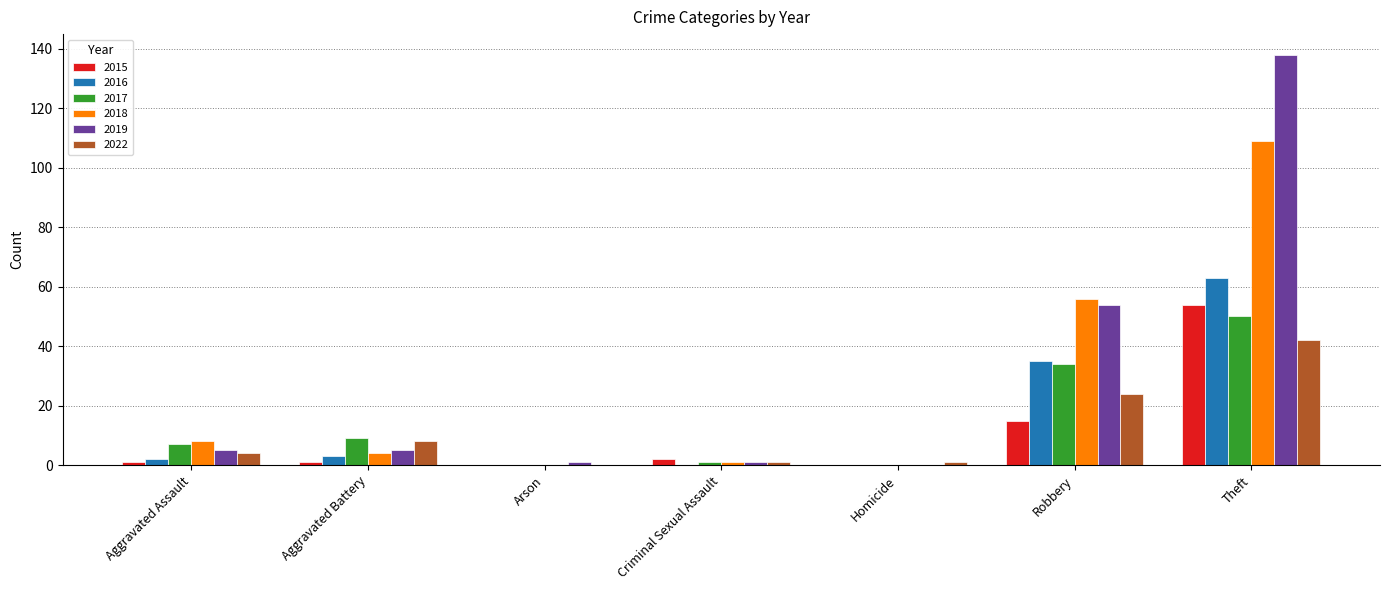

Reading left to right, transcribe all the data shown in this chart.

2015: Aggravated Assault=1	Aggravated Battery=1	Arson=0	Criminal Sexual Assault=2	Homicide=0	Robbery=15	Theft=54
2016: Aggravated Assault=2	Aggravated Battery=3	Arson=0	Criminal Sexual Assault=0	Homicide=0	Robbery=35	Theft=63
2017: Aggravated Assault=7	Aggravated Battery=9	Arson=0	Criminal Sexual Assault=1	Homicide=0	Robbery=34	Theft=50
2018: Aggravated Assault=8	Aggravated Battery=4	Arson=0	Criminal Sexual Assault=1	Homicide=0	Robbery=56	Theft=109
2019: Aggravated Assault=5	Aggravated Battery=5	Arson=1	Criminal Sexual Assault=1	Homicide=0	Robbery=54	Theft=138
2022: Aggravated Assault=4	Aggravated Battery=8	Arson=0	Criminal Sexual Assault=1	Homicide=1	Robbery=24	Theft=42